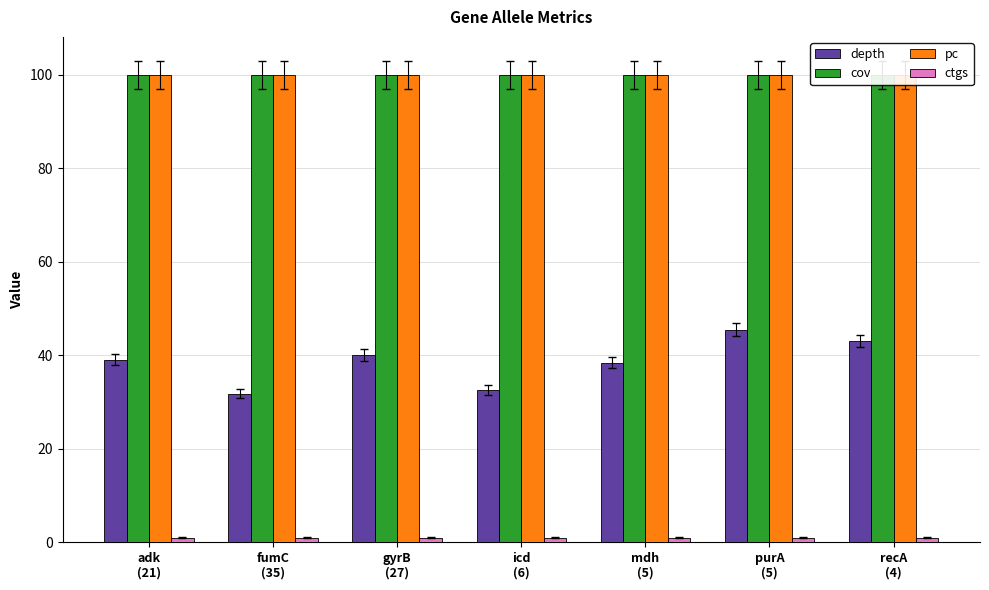

Reading left to right, extract all data points from this chart.

depth: adk
(21)=39.1	fumC
(35)=31.8	gyrB
(27)=40.1	icd
(6)=32.6	mdh
(5)=38.4	purA
(5)=45.5	recA
(4)=43.0
cov: adk
(21)=100.0	fumC
(35)=100.0	gyrB
(27)=100.0	icd
(6)=100.0	mdh
(5)=100.0	purA
(5)=100.0	recA
(4)=100.0
pc: adk
(21)=100.0	fumC
(35)=100.0	gyrB
(27)=100.0	icd
(6)=100.0	mdh
(5)=100.0	purA
(5)=100.0	recA
(4)=100.0
ctgs: adk
(21)=1.0	fumC
(35)=1.0	gyrB
(27)=1.0	icd
(6)=1.0	mdh
(5)=1.0	purA
(5)=1.0	recA
(4)=1.0